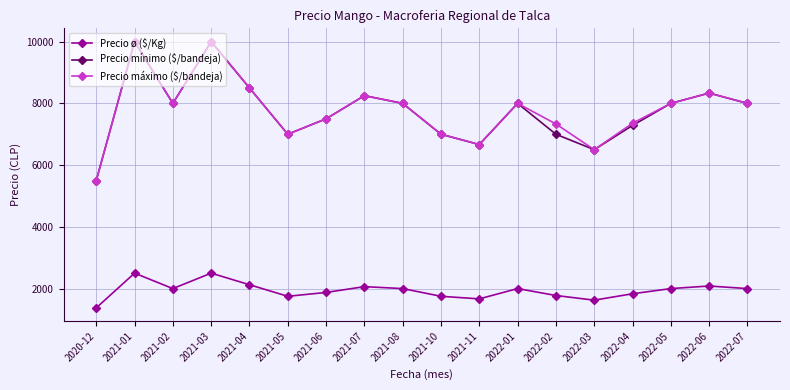

At which category does Precio máximo ($/bandeja) reach its first local valley?

2021-02